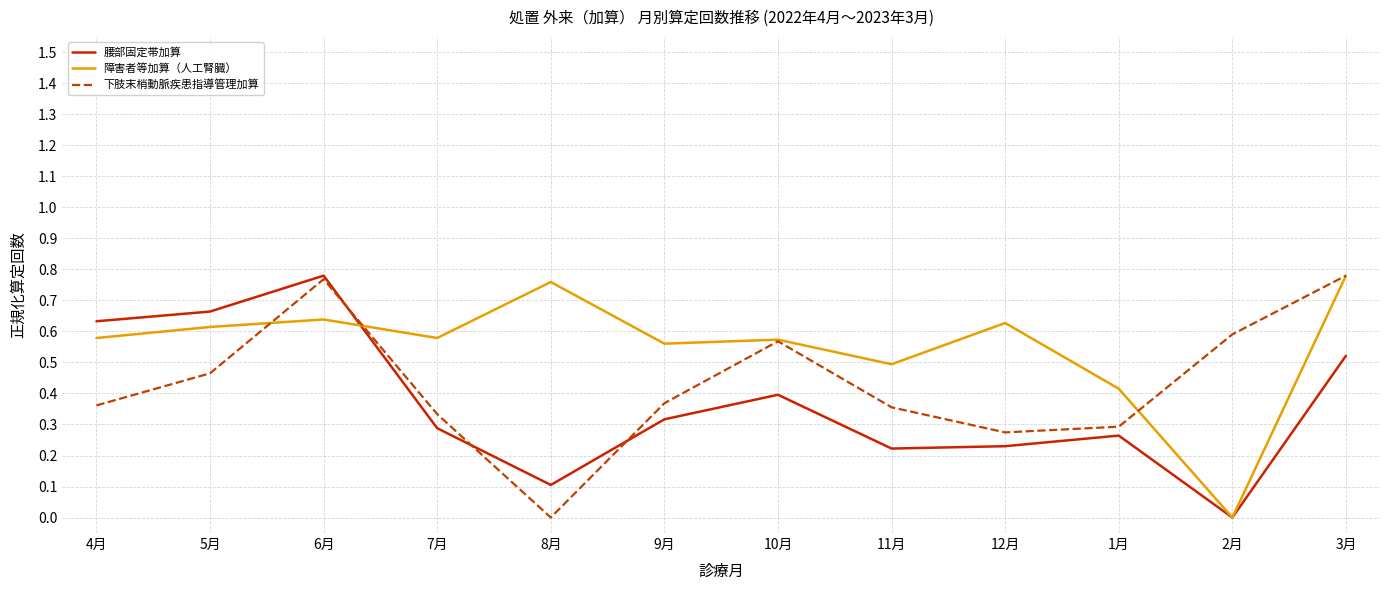

How many values in the 腰部固定帯加算 series exceed 0?

11